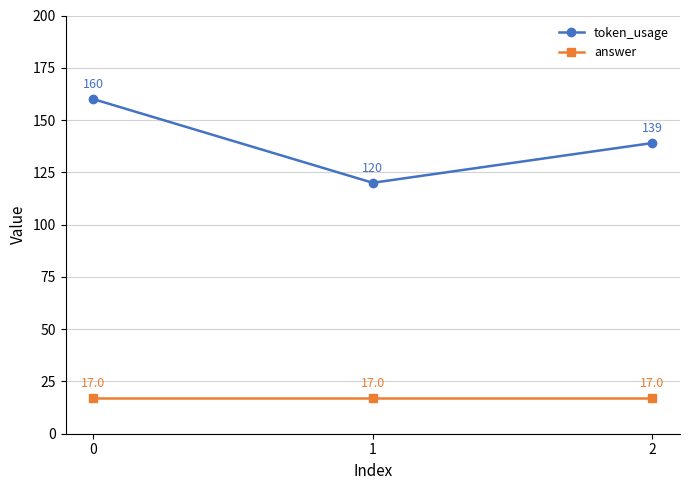

What is the average value of the token_usage series?

140